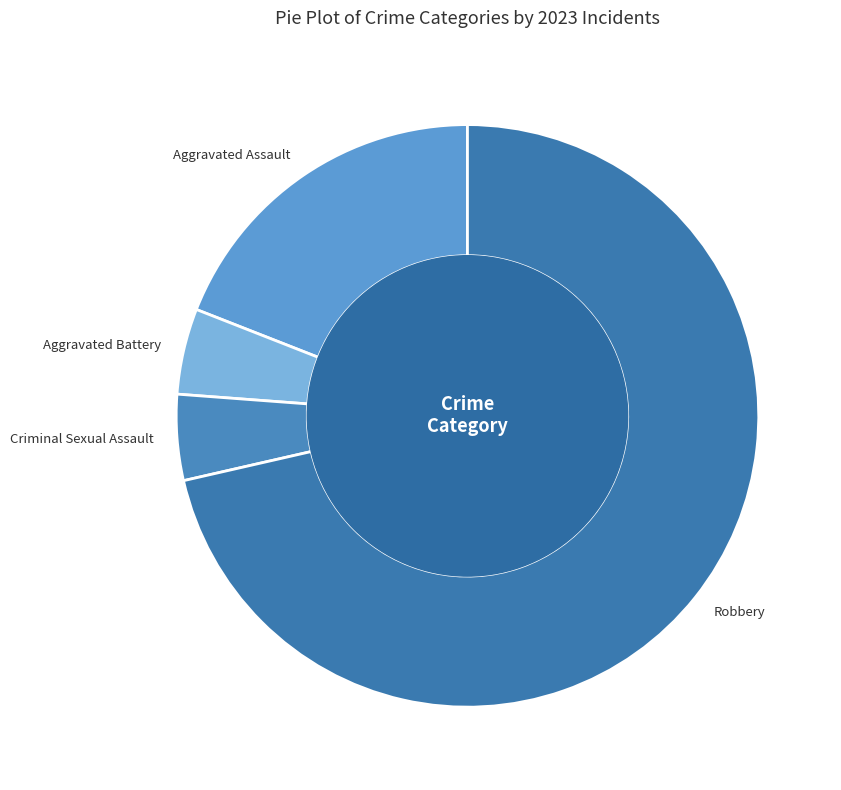

Which has a higher value, Aggravated Assault or Aggravated Battery?

Aggravated Assault